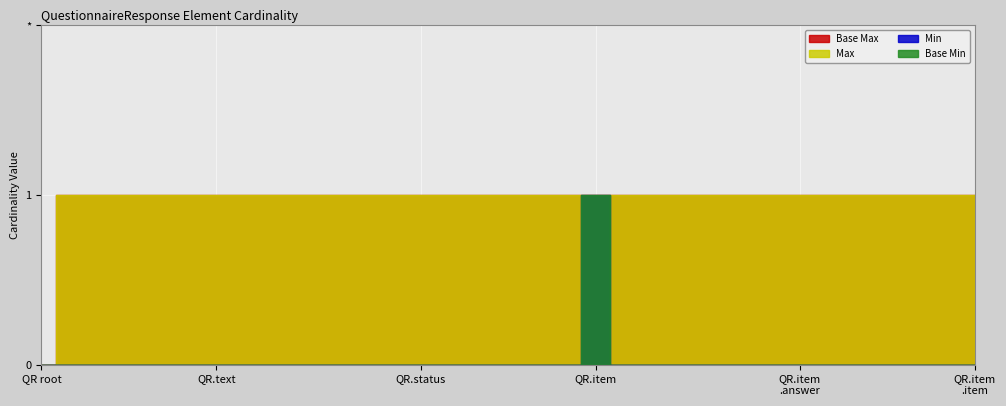

Count the Base Min values in the range 0 to 1.

33